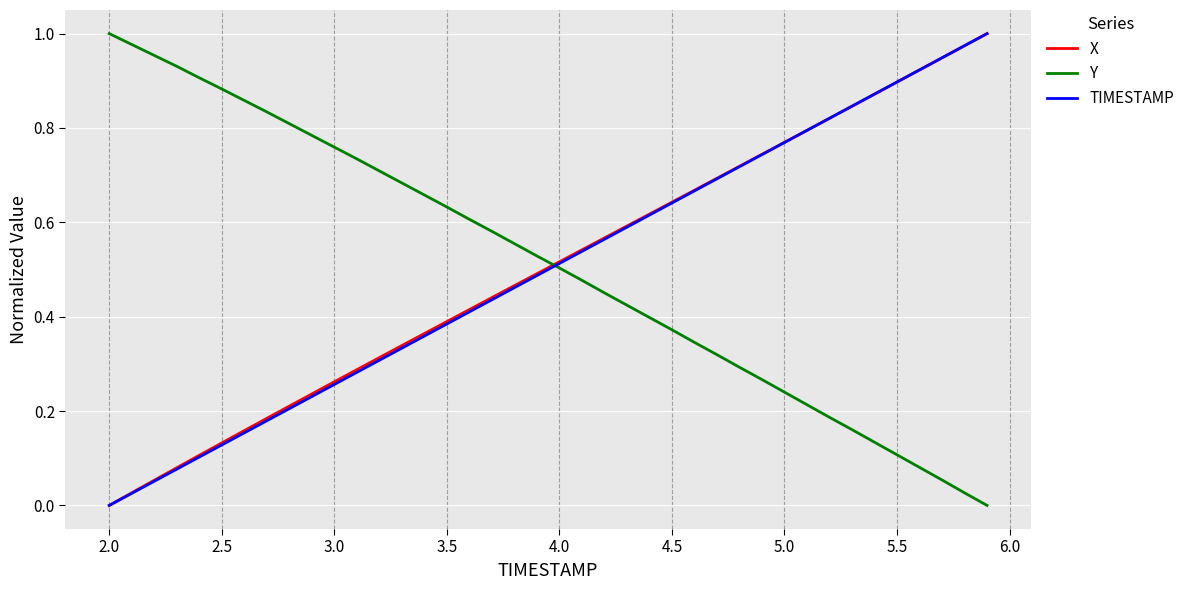

How many series are shown in this chart?

3